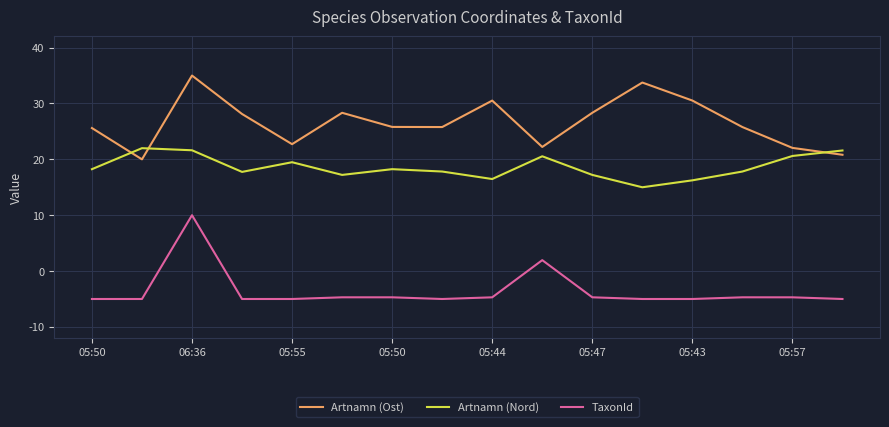

What is the maximum value shown in the chart?

35.0